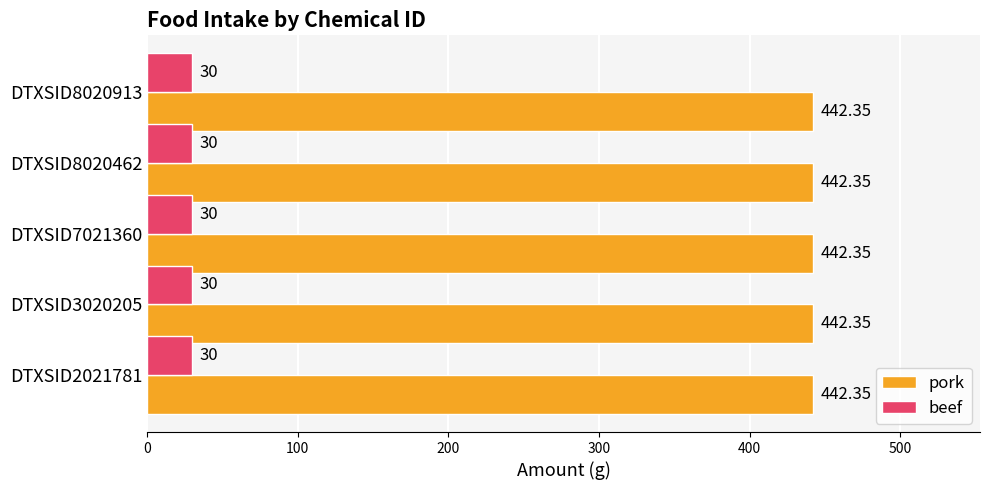

What is the average value of the beef series?

30.0